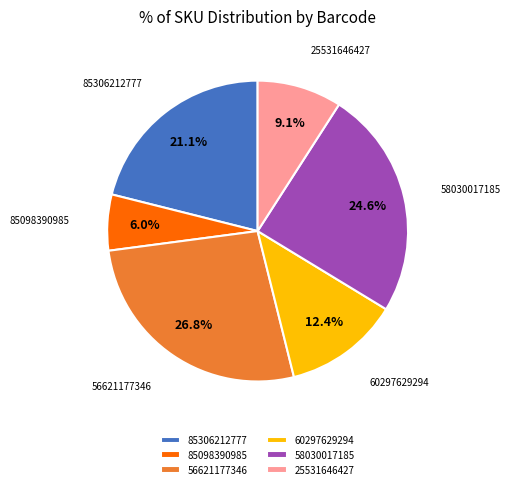

What percentage is the 60297629294 slice, to the nearest percent?

12%